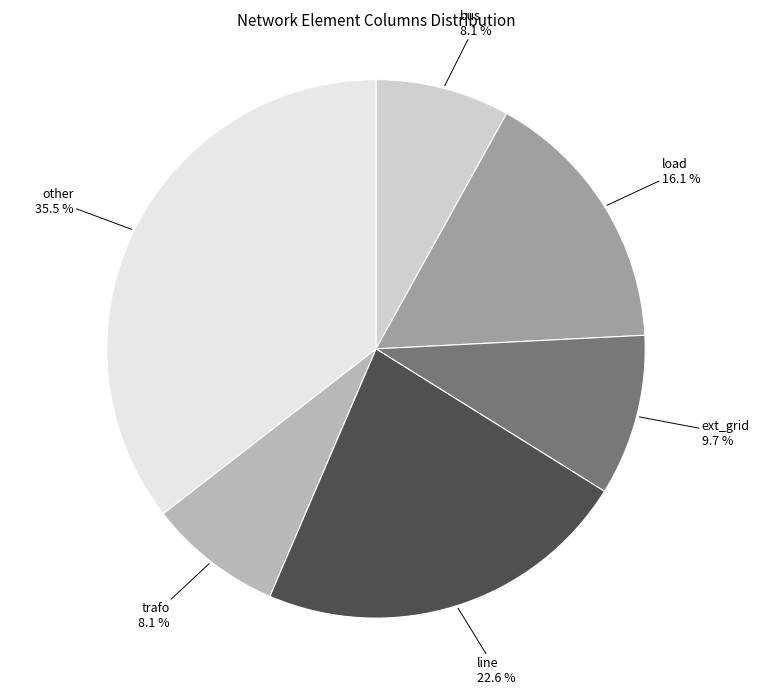

The load slice represents 16% of the pie. True or false?

True